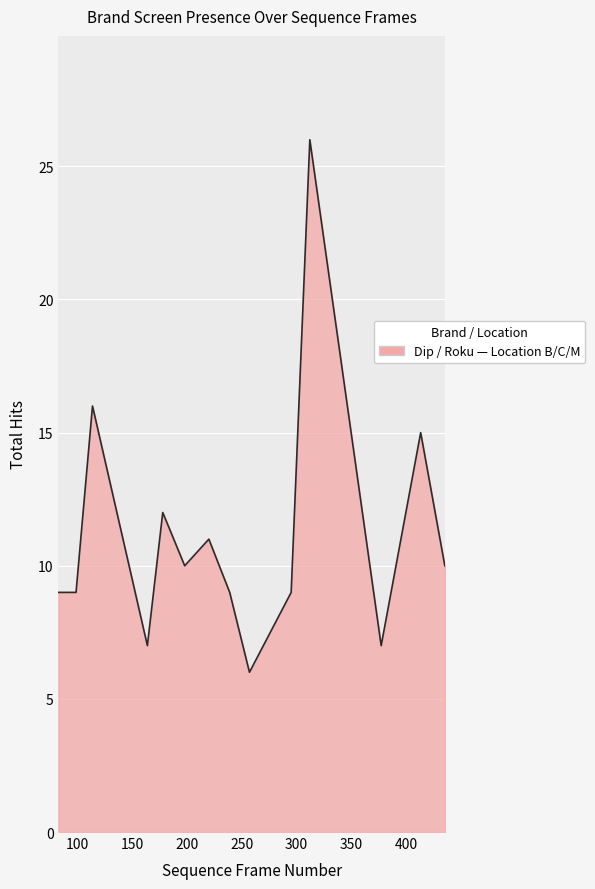

What is the smallest value displayed?

6